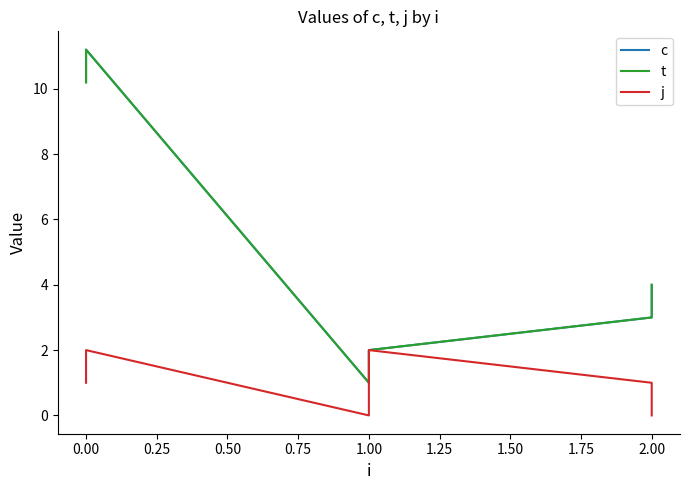

What is the greatest value displayed?

11.2